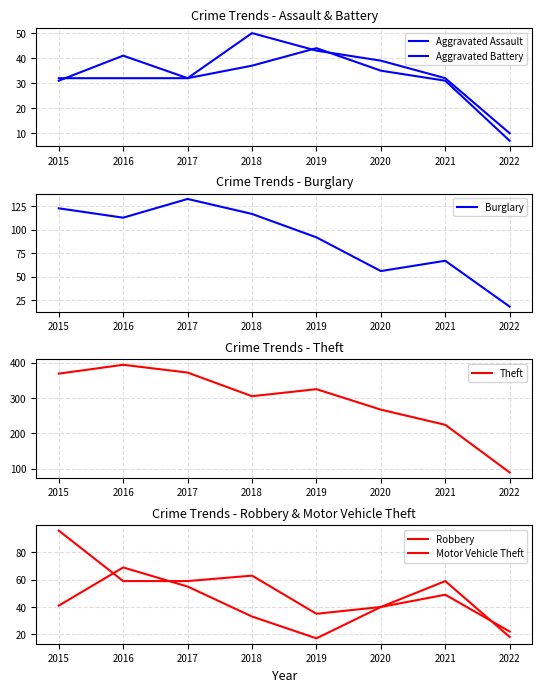

How many intersections are there between Robbery and Motor Vehicle Theft?

3